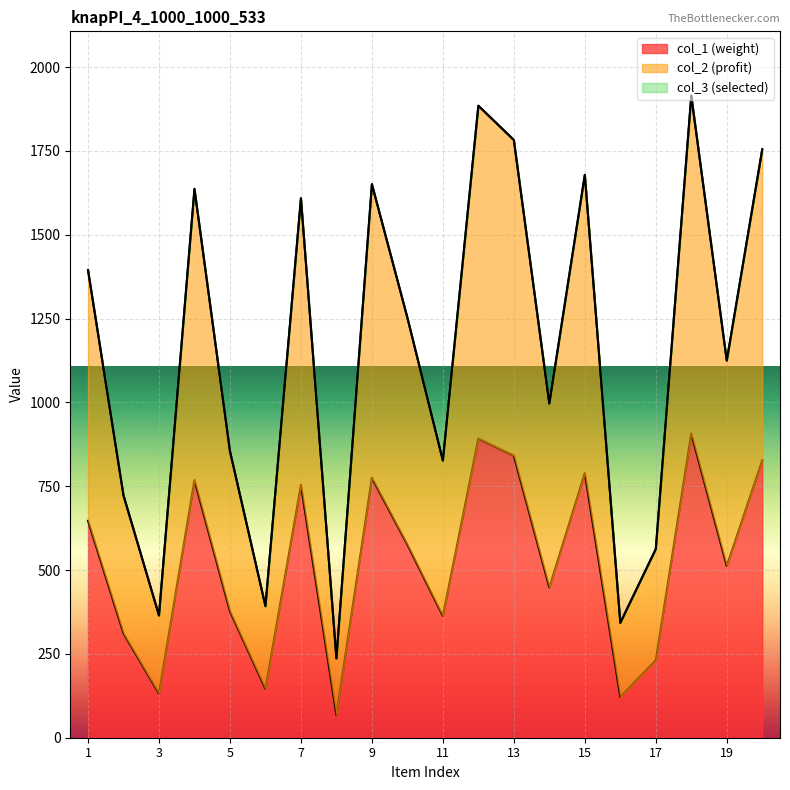

Reading right to left, extract all data points from this chart.

col_1: 20=827	19=512	18=907	17=231	16=121	15=789	14=448	13=841	12=892	11=363	10=576	9=775	8=68	7=754	6=146	5=377	4=768	3=132	2=311	1=647
col_2: 20=1754	19=1124	18=1914	17=562	16=342	15=1678	14=996	13=1782	12=1884	11=826	10=1252	9=1650	8=236	7=1608	6=392	5=854	4=1636	3=364	2=722	1=1394